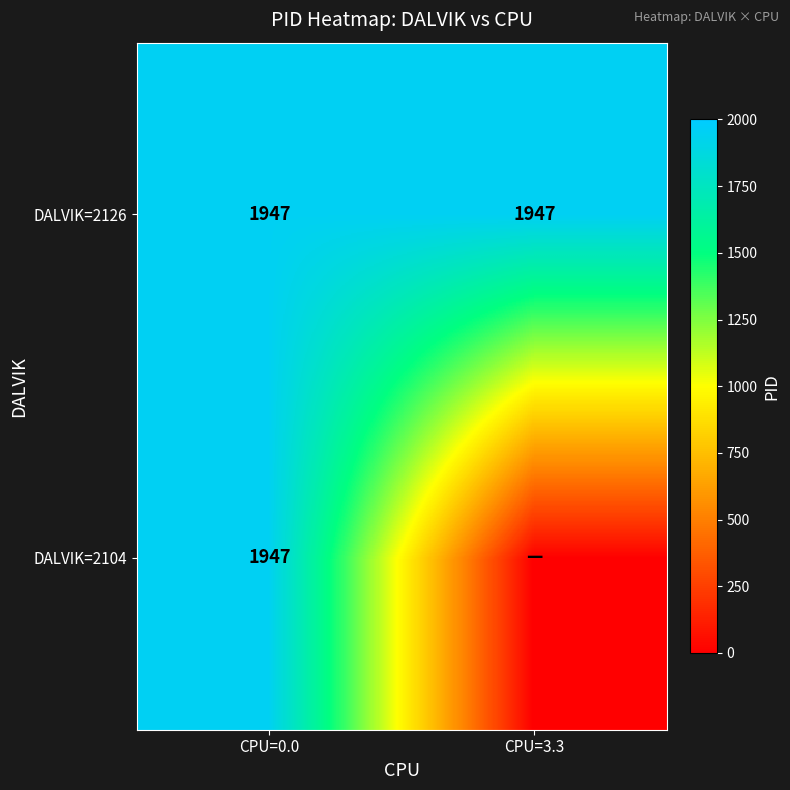

The DALVIK=2126 series shows 1947 at CPU=0.0. True or false?

True